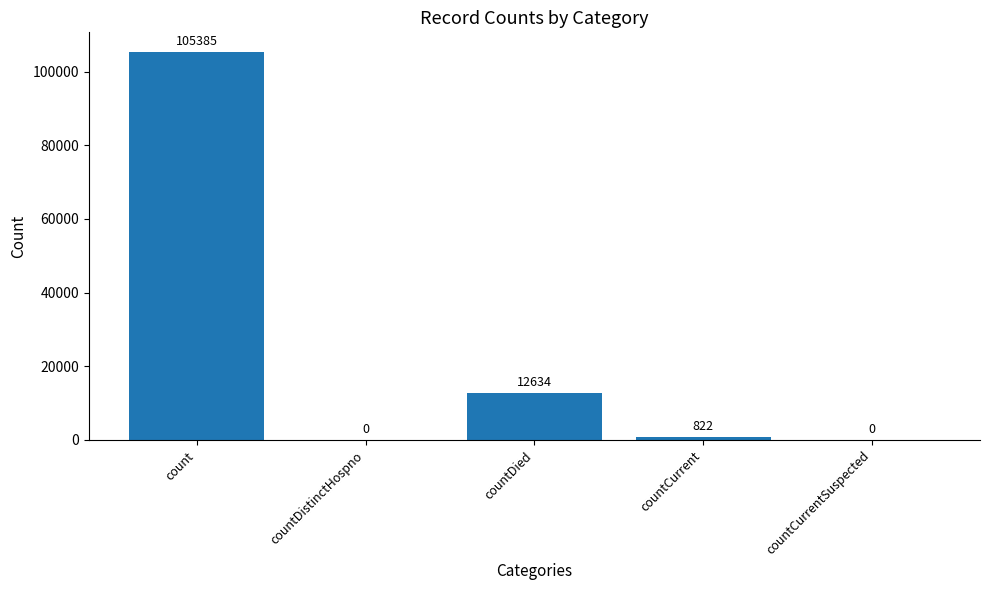

The value at countCurrentSuspected is 0. True or false?

True